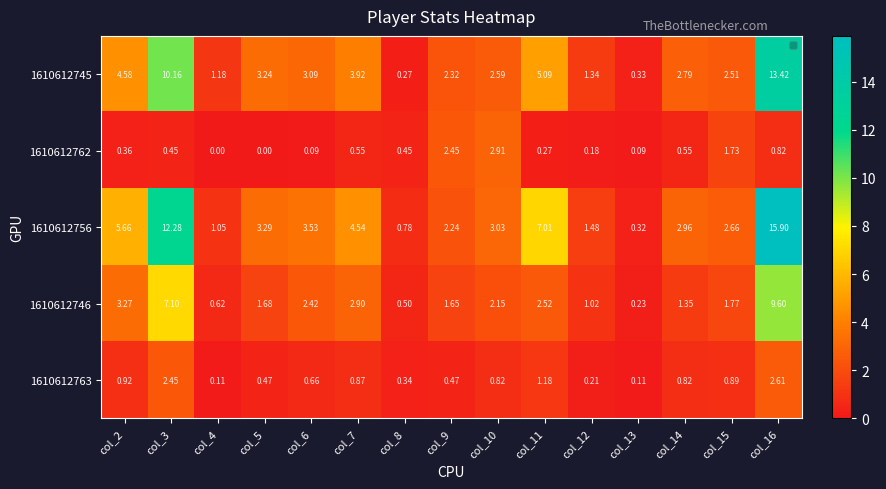

Which series has the widest spread of values?

1610612756